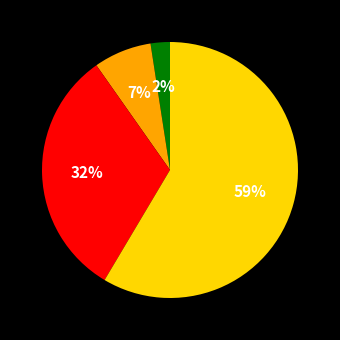

Count the number of slices in the pie.

4